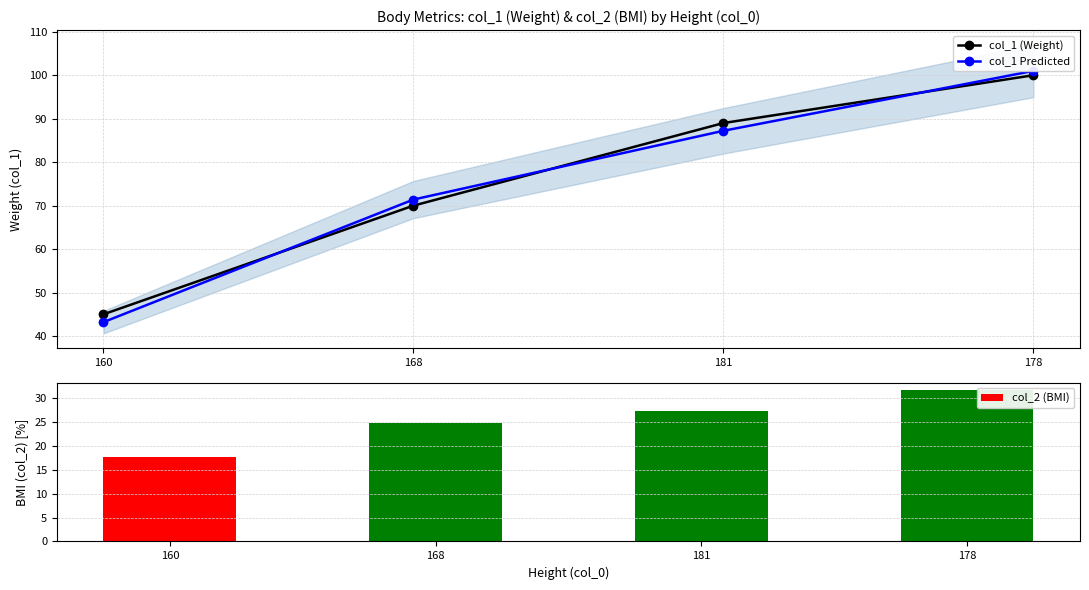

Are the bars grouped side by side (vs. stacked)?

Yes